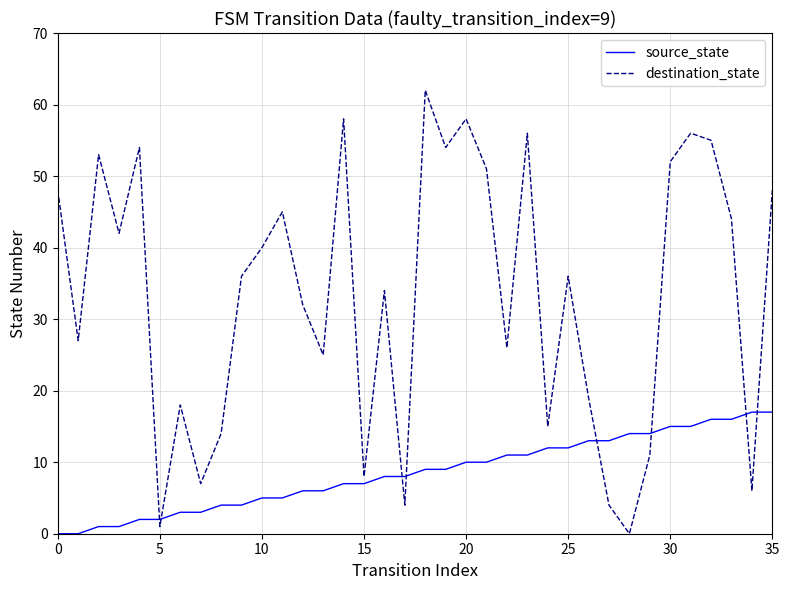

What is the maximum value shown in the chart?

62